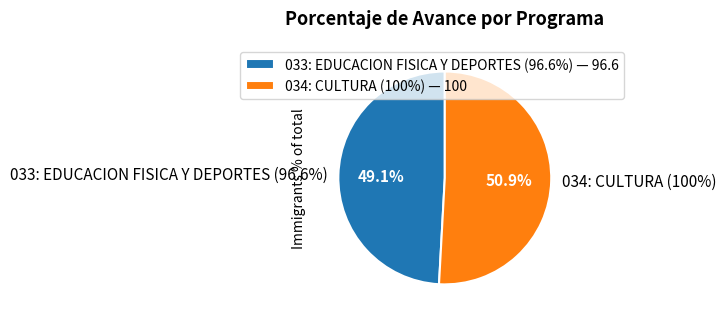

Count the number of slices in the pie.

2